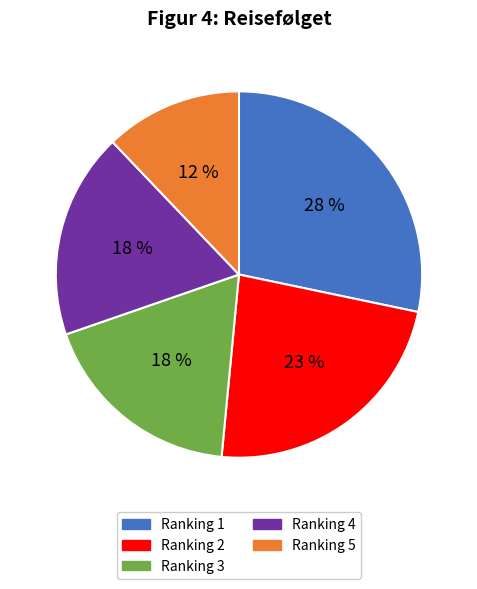

Between Ranking 4 and Ranking 5, which is larger?

Ranking 4